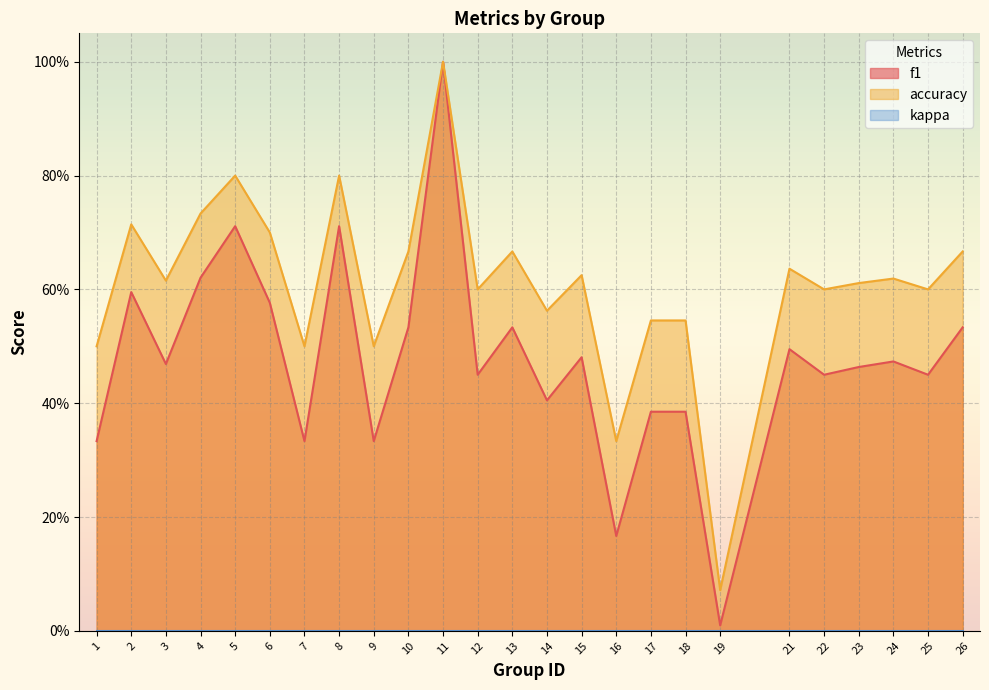

Which series changed the most between 14 and 18?

f1